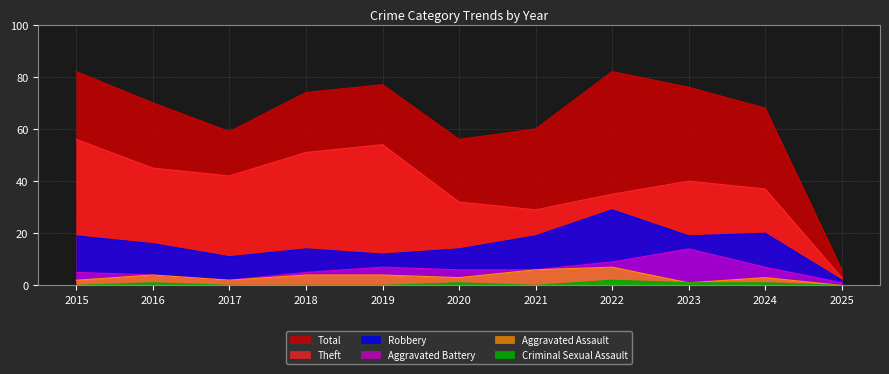

What is the minimum value for Theft?

3